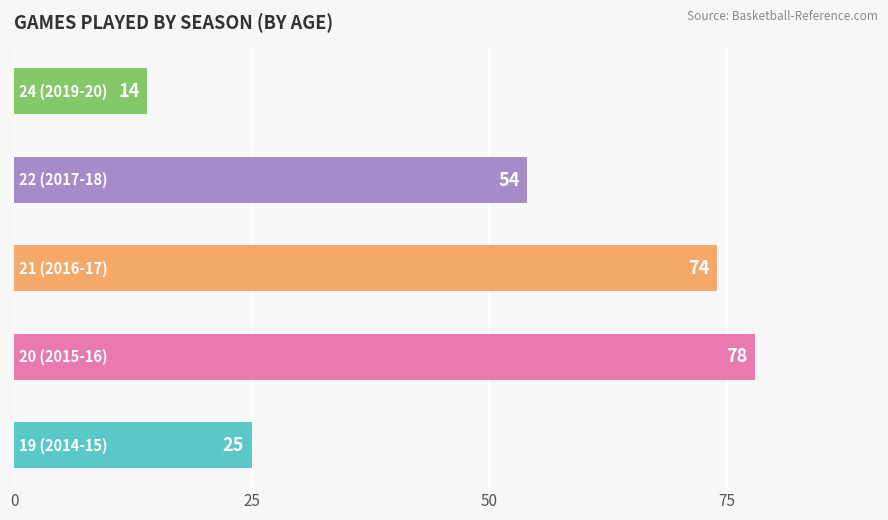

What is the sum of all values?

245